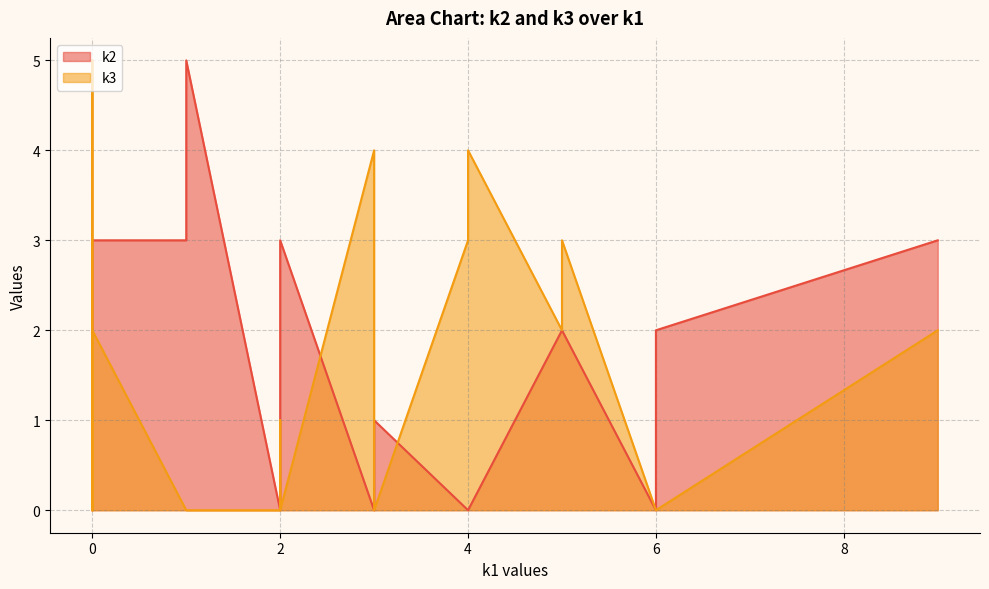

Count the k1 values in the range 1 to 5.

13